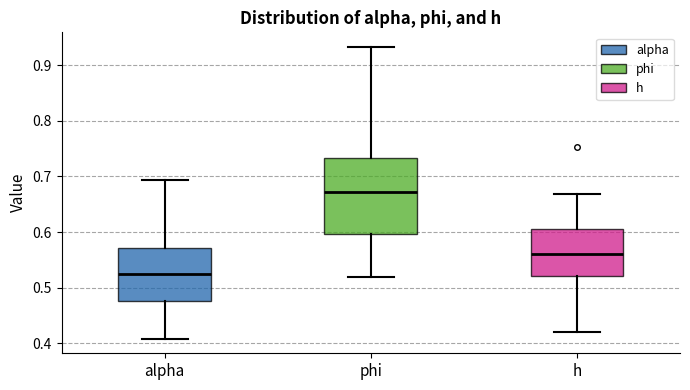

Reading left to right, transcribe this box plot: for each box, give where its median line is, the range the box spans, and where its two whiskers end, as read against the y-axis. The values are not printed on the chart, so give them approximately, as read against the axis.

alpha: median 0.52, box 0.48 to 0.57, whiskers 0.41 to 0.69
phi: median 0.67, box 0.60 to 0.73, whiskers 0.52 to 0.93
h: median 0.56, box 0.52 to 0.61, whiskers 0.42 to 0.67